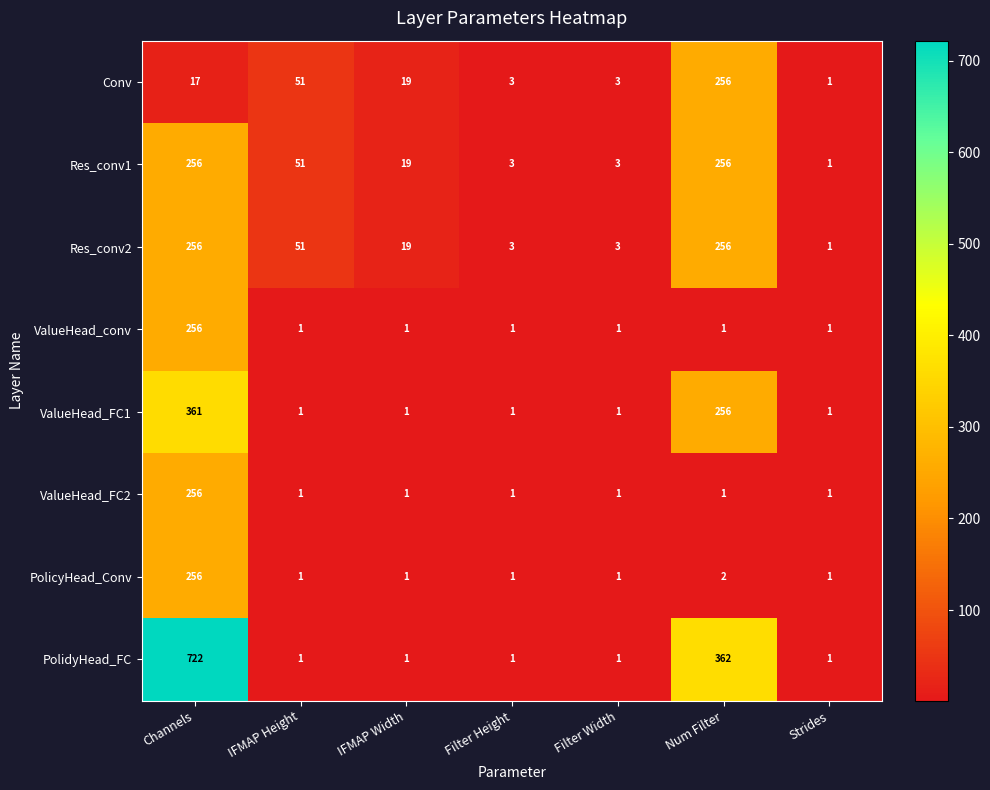

Count the number of data series in this chart.

8